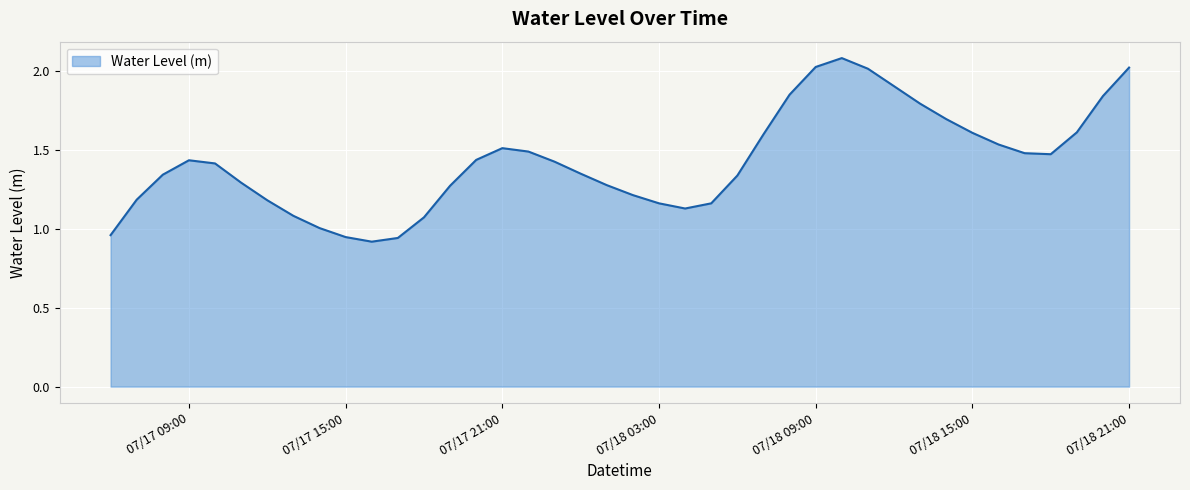

What is the greatest value displayed?

2.1